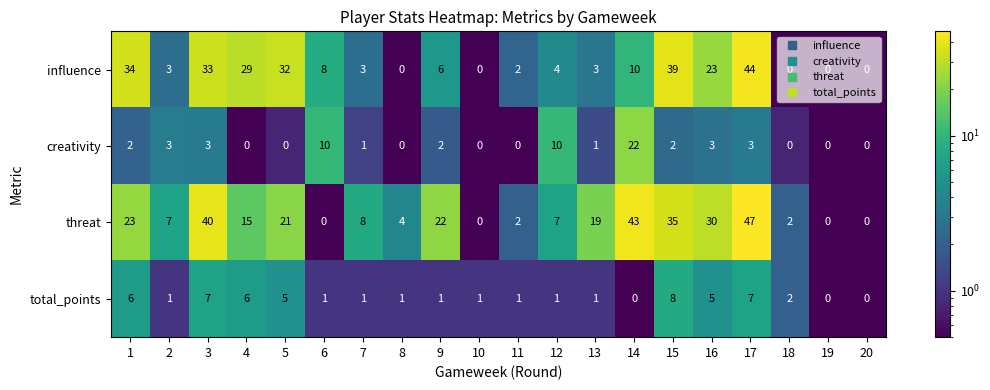

What value does the threat series have at 5?

21